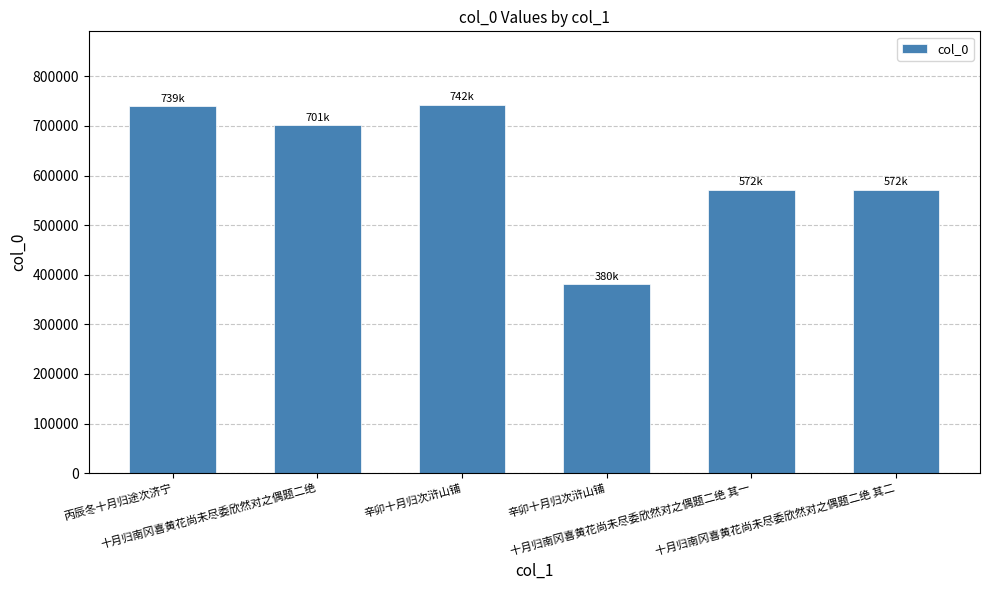

What is the smallest value displayed?

380452